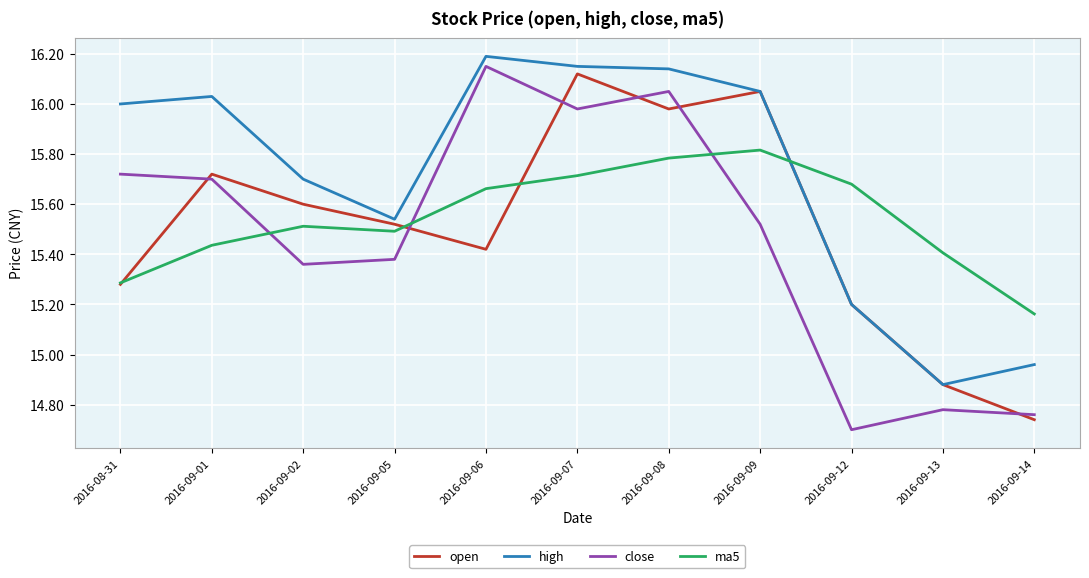

List the labels in order of open value, smallest first.

2016-09-14, 2016-09-13, 2016-09-12, 2016-08-31, 2016-09-06, 2016-09-05, 2016-09-02, 2016-09-01, 2016-09-08, 2016-09-09, 2016-09-07